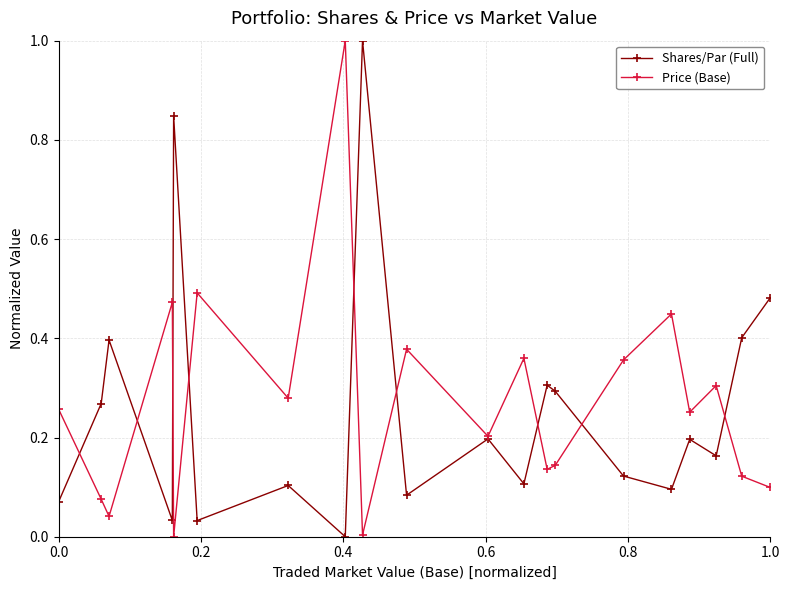

How many distinct data groups are displayed?

2